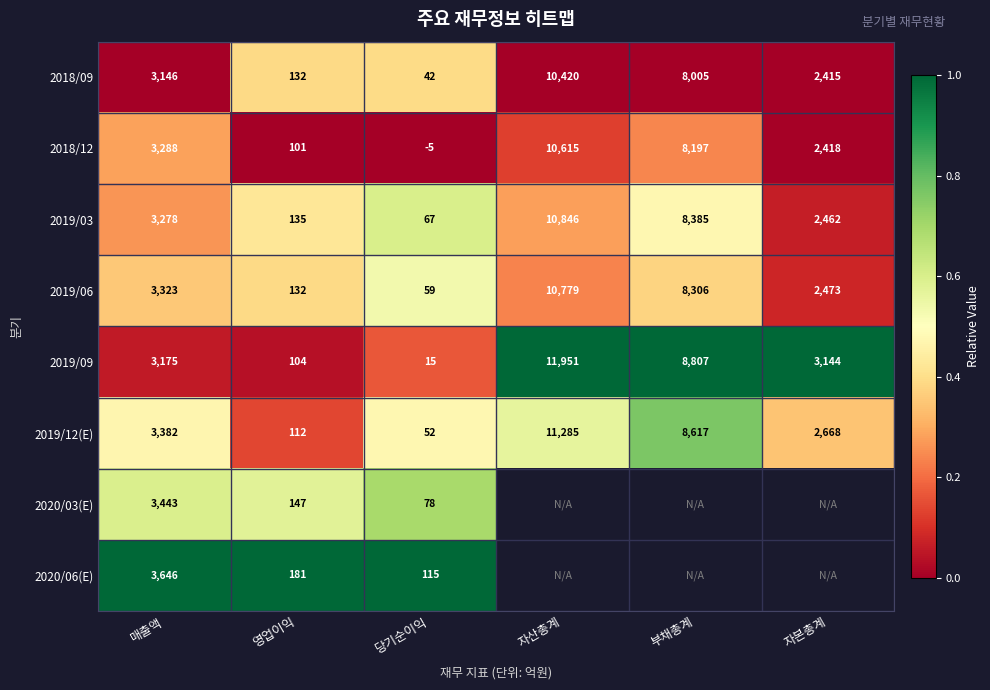

Which has a higher value, 자산총계 or 자본총계?

자산총계